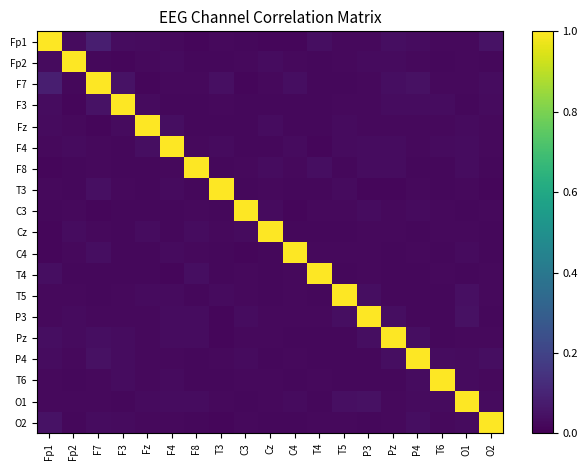

At which category does the chart reach its minimum across all series?

C4